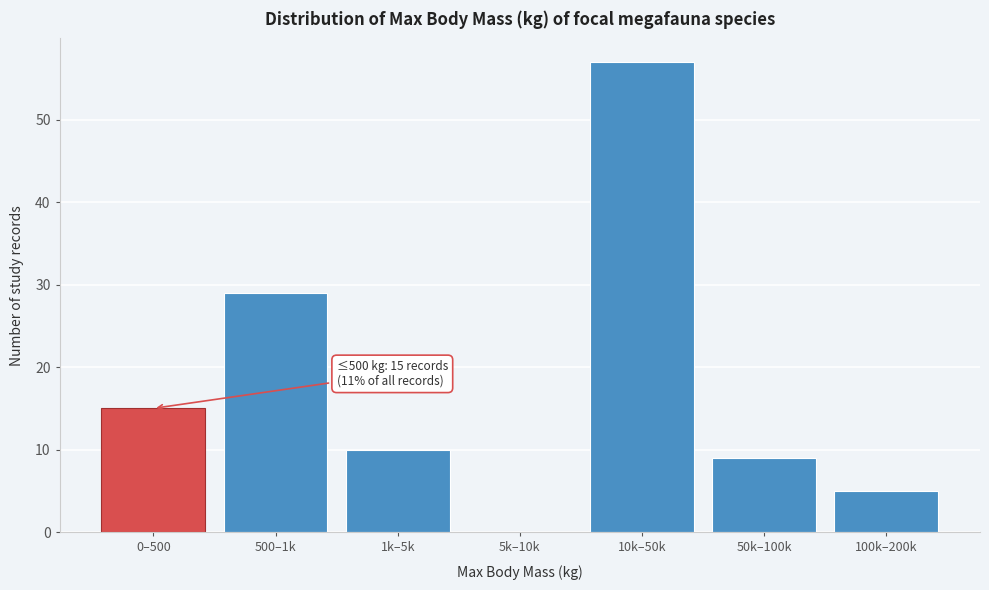

Reading left to right, list all the values displayed in this chart.

0–500=15	500–1k=29	1k–5k=10	5k–10k=0	10k–50k=57	50k–100k=9	100k–200k=5